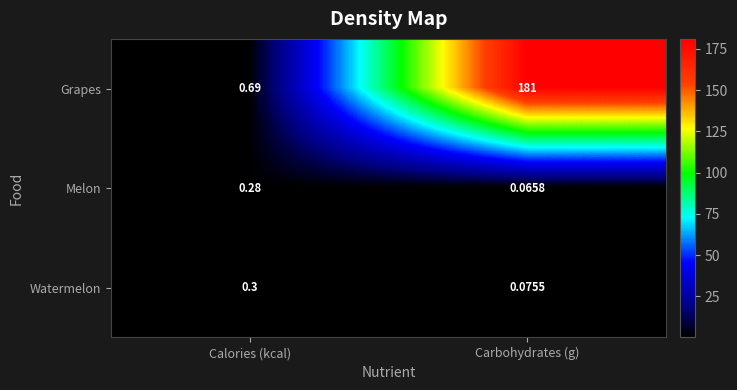

At which label is Watermelon closest to 0?

Carbohydrates (g)